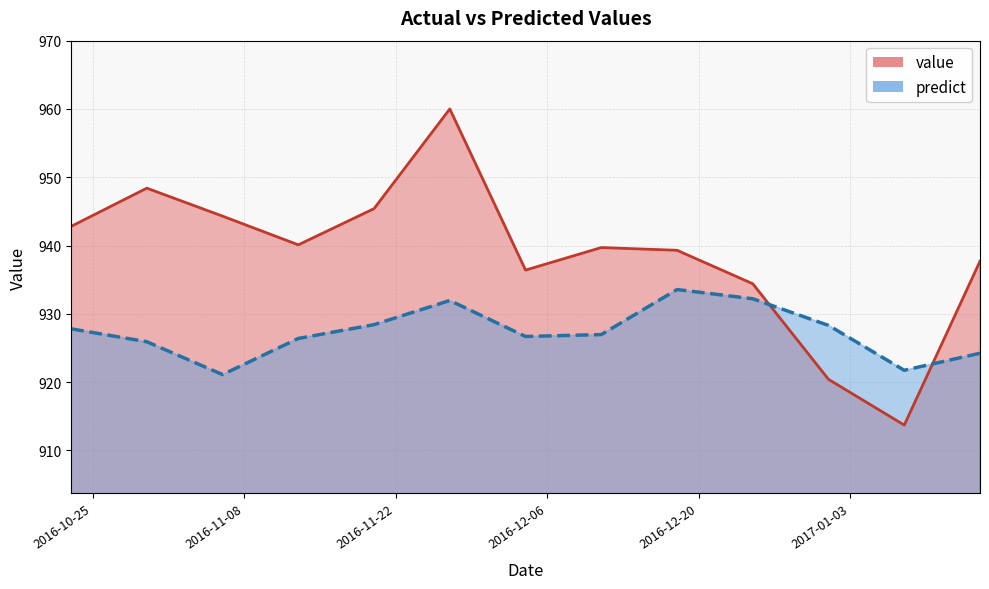

Reading left to right, transcribe all the data shown in this chart.

value: 942.8	948.4	944.3	940.1	945.4	960.0	936.4	939.7	939.3	934.4	920.4	913.7	937.7
predict: 927.8	925.9	921.1	926.4	928.4	931.9	926.7	927.0	933.6	932.2	928.3	921.7	924.2